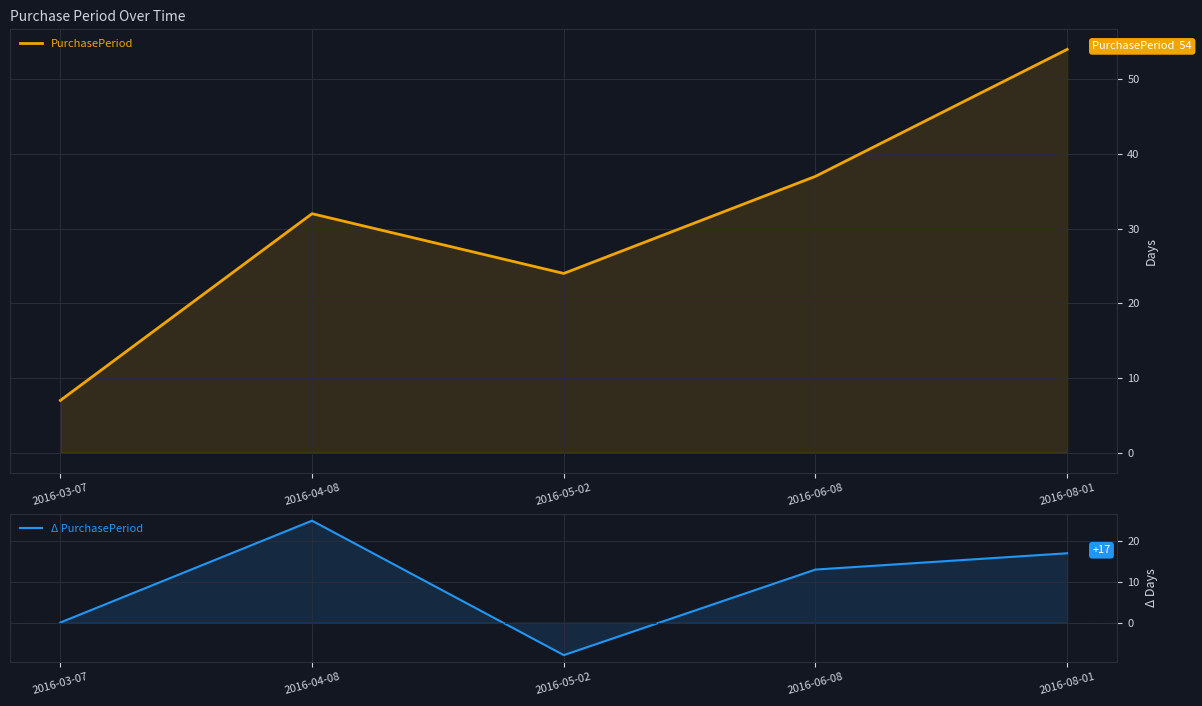

Reading left to right, list all the values displayed in this chart.

PurchasePeriod: 7	32	24	37	54
Δ PurchasePeriod: 0	25	-8	13	17